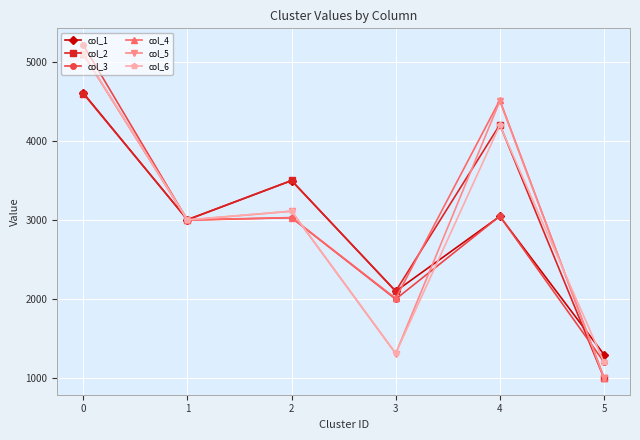

At how many categories does at least one series exceed 4107?

2